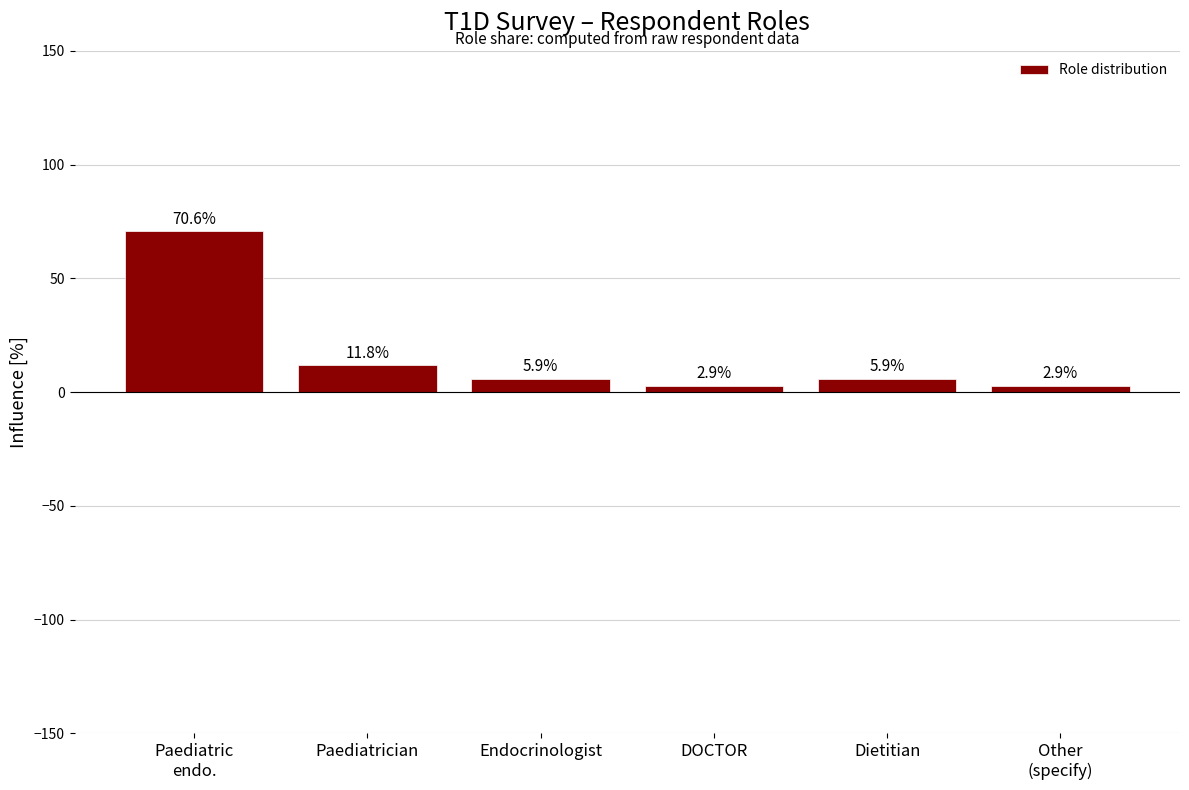

Reading left to right, what are all the values shown in this chart?

Paediatric
endo.=70.6	Paediatrician=11.8	Endocrinologist=5.9	DOCTOR=2.9	Dietitian=5.9	Other
(specify)=2.9